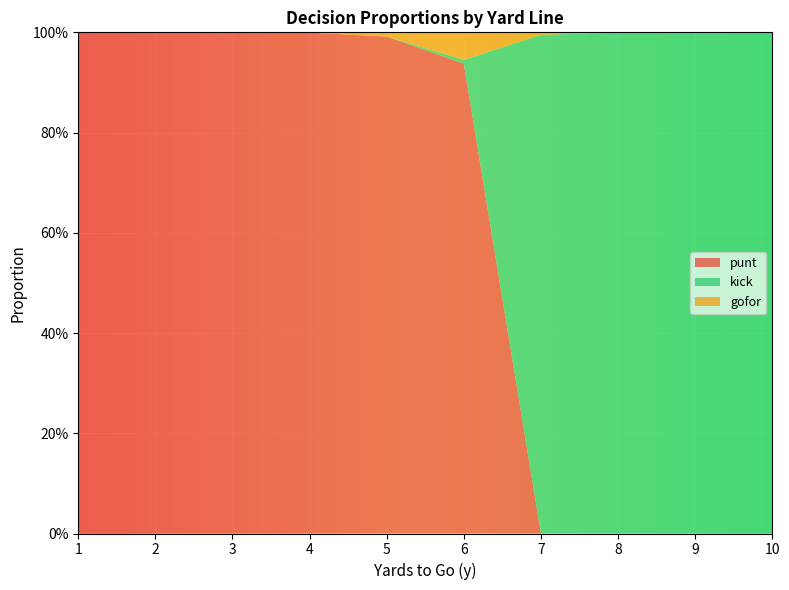

Reading left to right, list all the values displayed in this chart.

punt: 1.0	1.0	1.0	1.0	1.0	0.9	0.0	0.0	0.0	0.0
kick: 0.0	0.0	0.0	0.0	0.0	0.0	1.0	1.0	1.0	1.0
gofor: 0.0	0.0	0.0	0.0	0.0	0.1	0.0	0.0	0.0	0.0